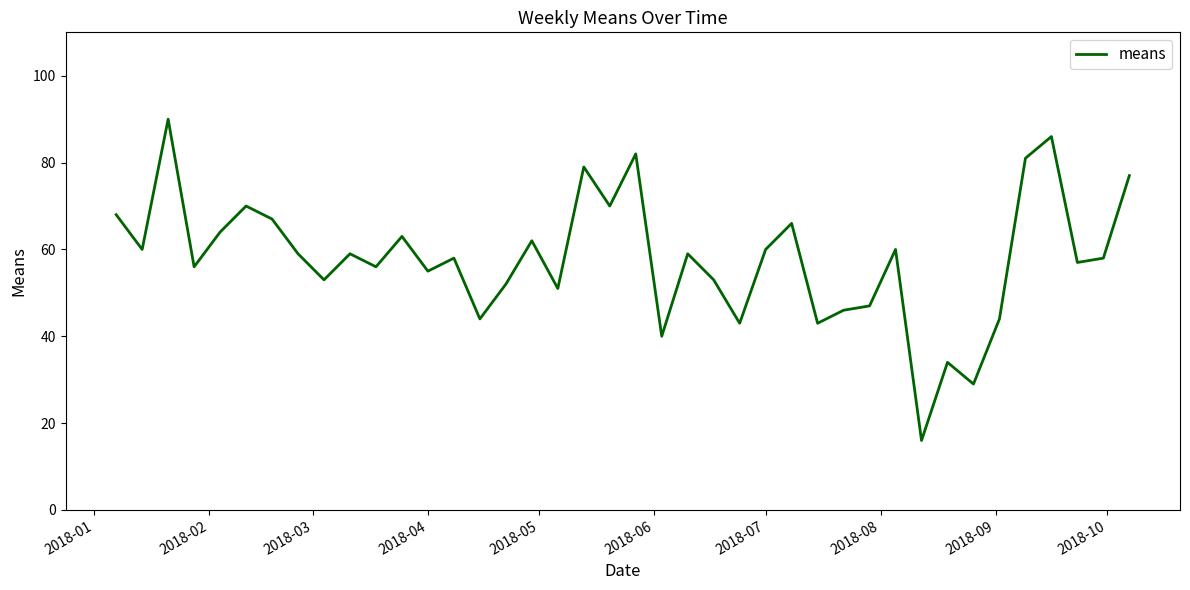

What is the minimum value shown in the chart?

16